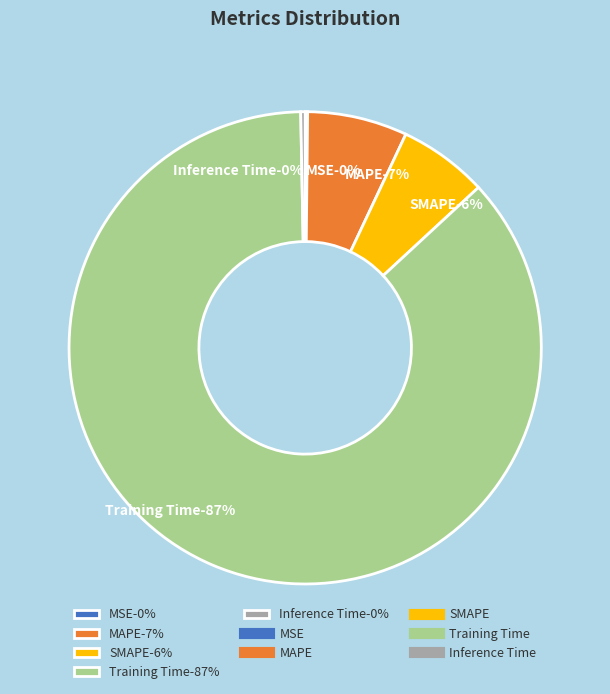

What is the largest slice in the pie chart?

Training Time